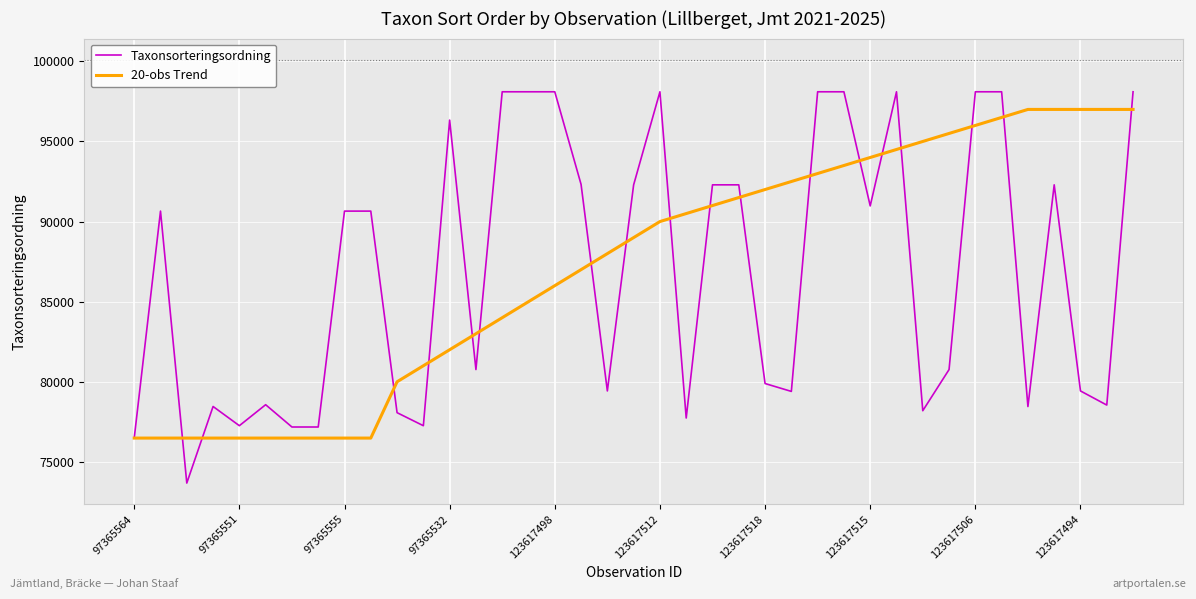

Which series has the largest total across all categories?

20-obs Trend